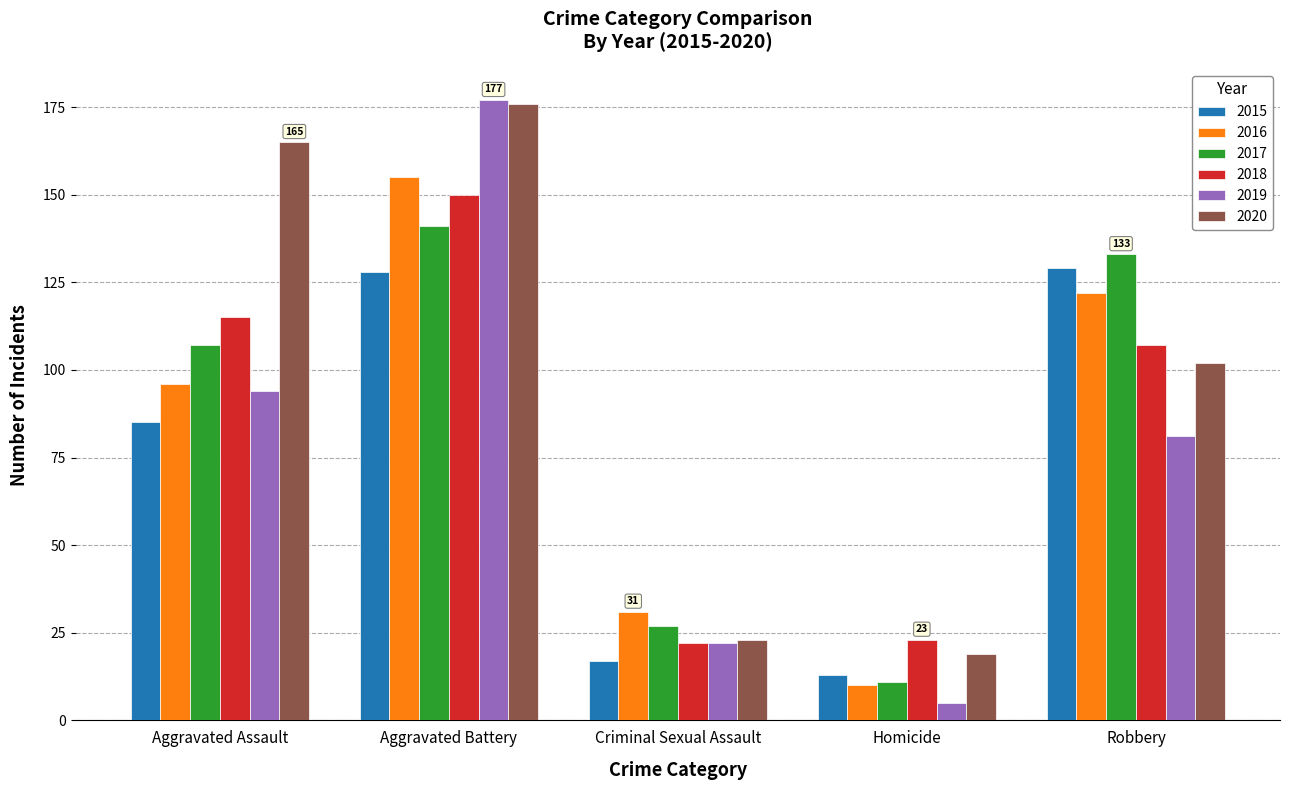

Reading left to right, list all the values displayed in this chart.

2015: Aggravated Assault=85	Aggravated Battery=128	Criminal Sexual Assault=17	Homicide=13	Robbery=129
2016: Aggravated Assault=96	Aggravated Battery=155	Criminal Sexual Assault=31	Homicide=10	Robbery=122
2017: Aggravated Assault=107	Aggravated Battery=141	Criminal Sexual Assault=27	Homicide=11	Robbery=133
2018: Aggravated Assault=115	Aggravated Battery=150	Criminal Sexual Assault=22	Homicide=23	Robbery=107
2019: Aggravated Assault=94	Aggravated Battery=177	Criminal Sexual Assault=22	Homicide=5	Robbery=81
2020: Aggravated Assault=165	Aggravated Battery=176	Criminal Sexual Assault=23	Homicide=19	Robbery=102